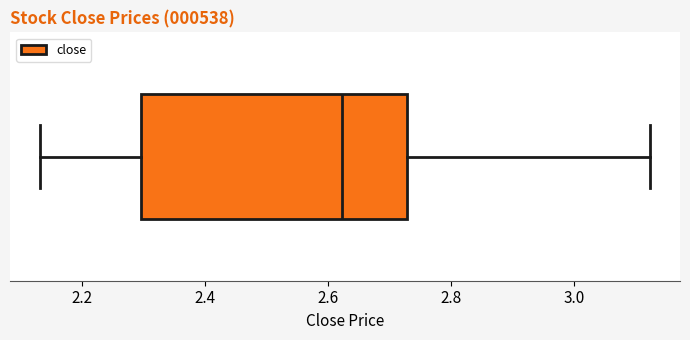

Read this box plot against the x-axis: the position of the median line, the range covered by the box, and the ends of both whiskers. The values are not printed on the chart, so give them approximately, as read against the axis.

median 2.62, box 2.30 to 2.72, whiskers 2.14 to 3.12